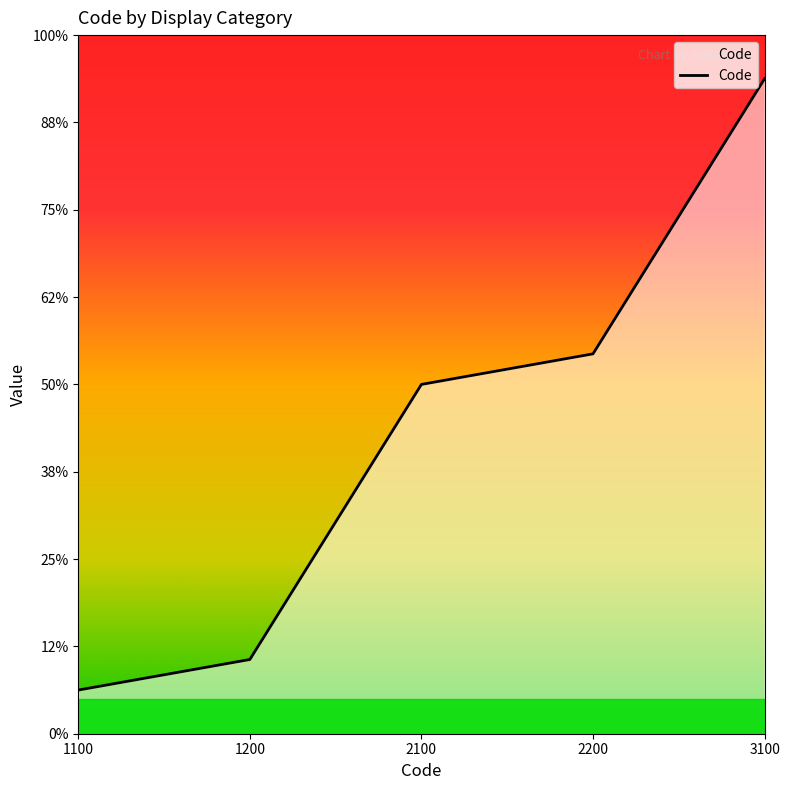

Does the chart have visible grid lines?

No